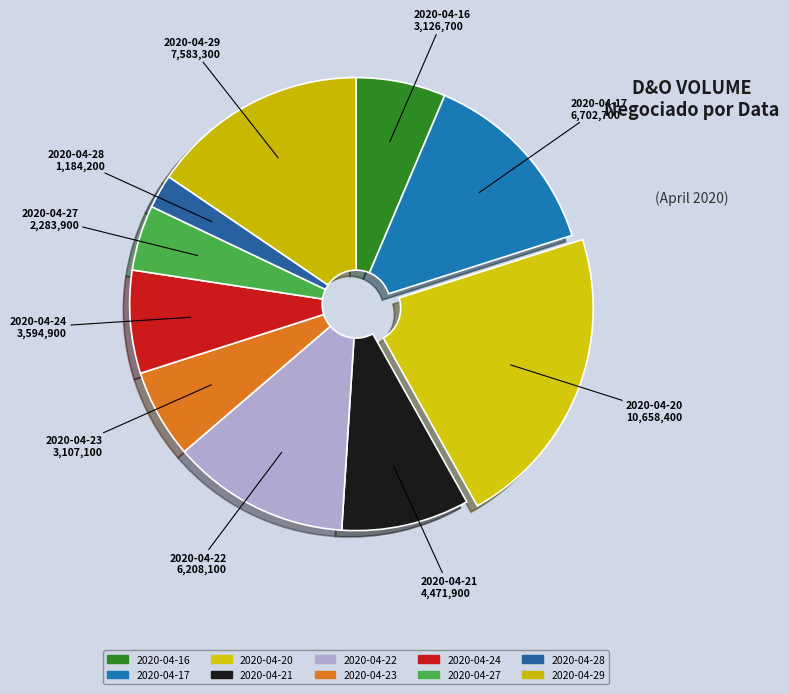

Is there any slice that represents more than half of the pie?

No